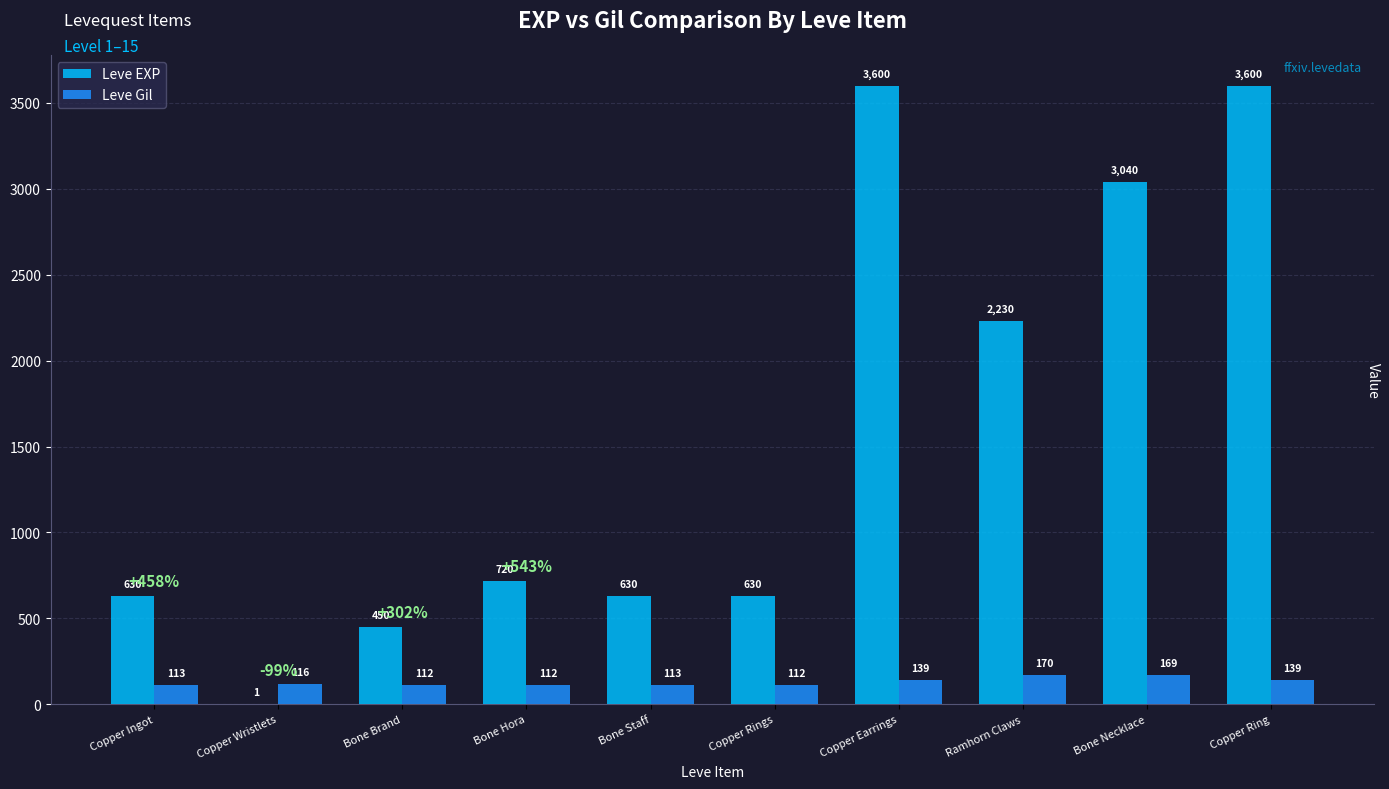

Read the Leve Gil value at Copper Rings.

112